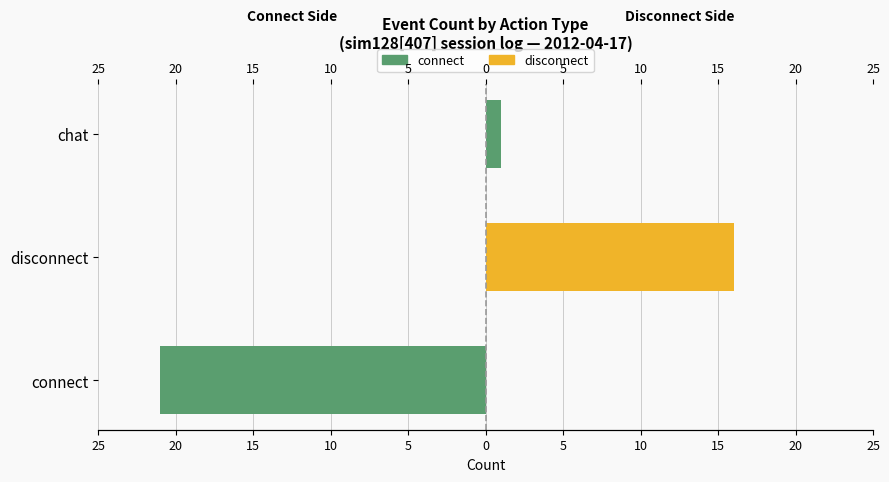

What is the highest value of the disconnect series?

16